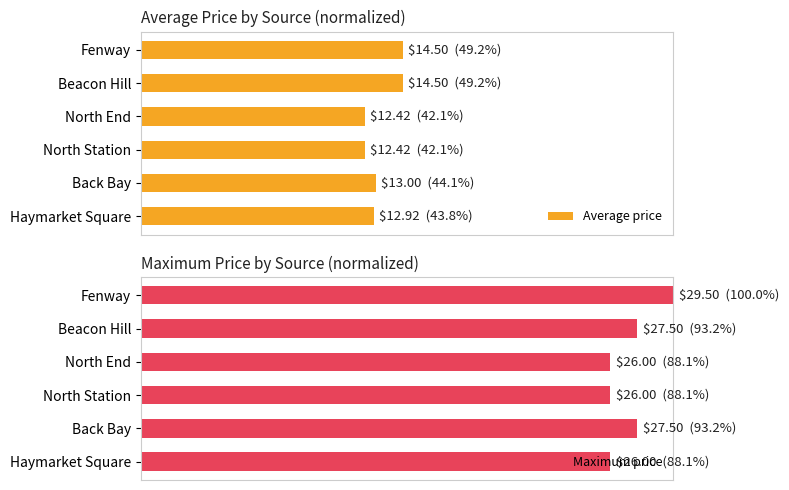

What is the maximum value for Average price?

49.2